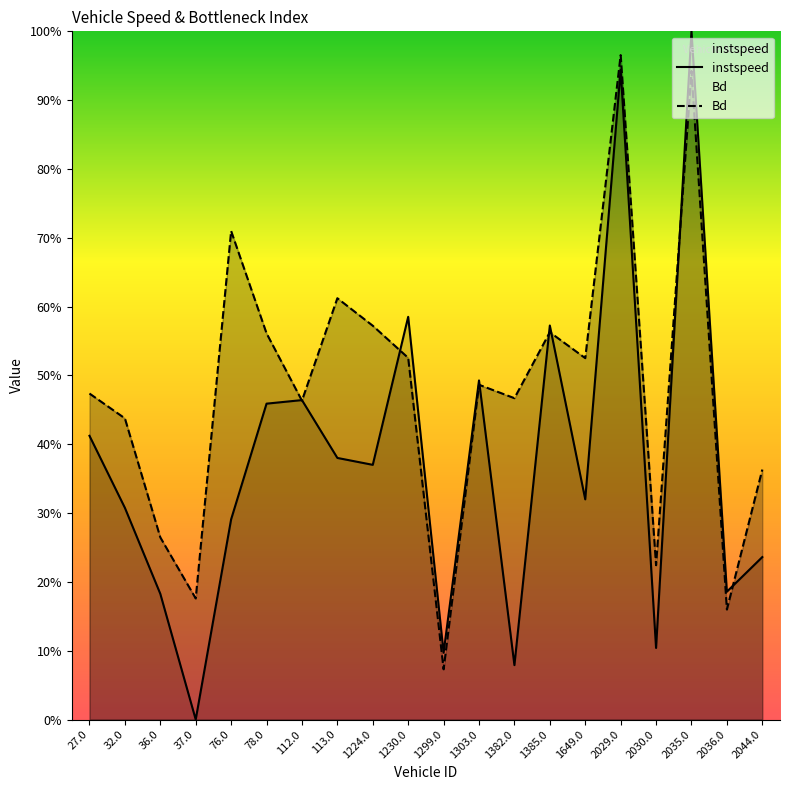

At which category is the sum across all series the highest?

2035.0